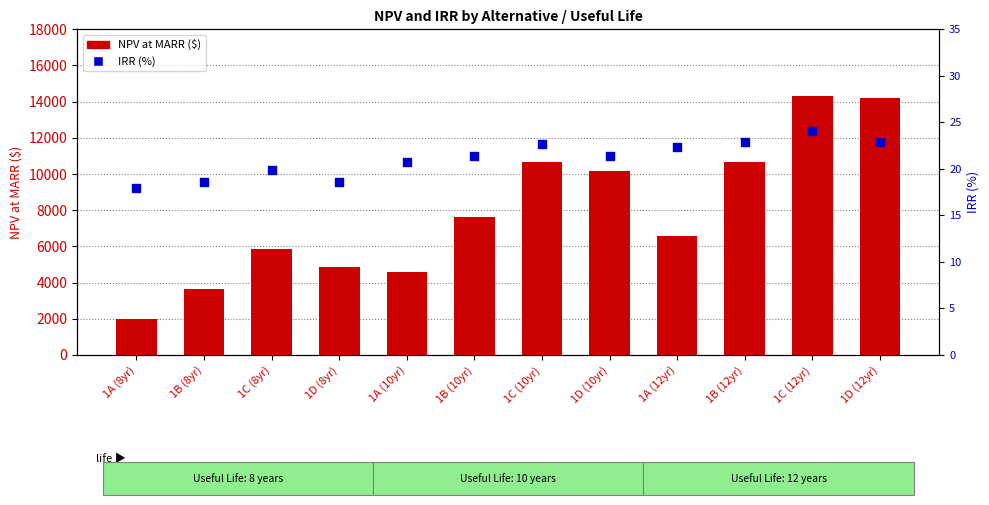

What are all the series names shown in the legend?

NPV (MARR), IRR (%)